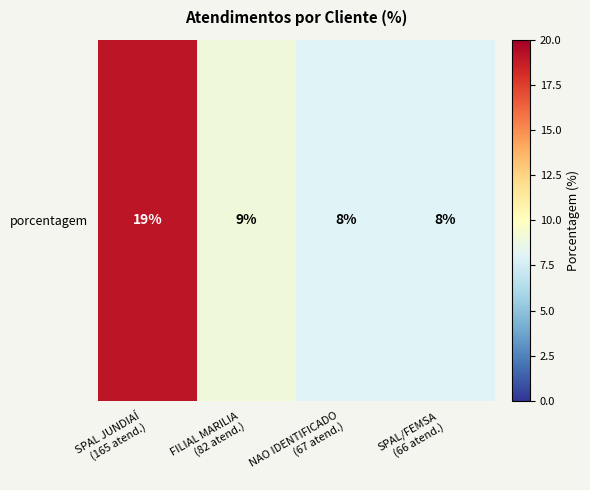

What is the sum of the values at FILIAL MARILIA
(82 atend.) and SPAL/FEMSA
(66 atend.)?

17